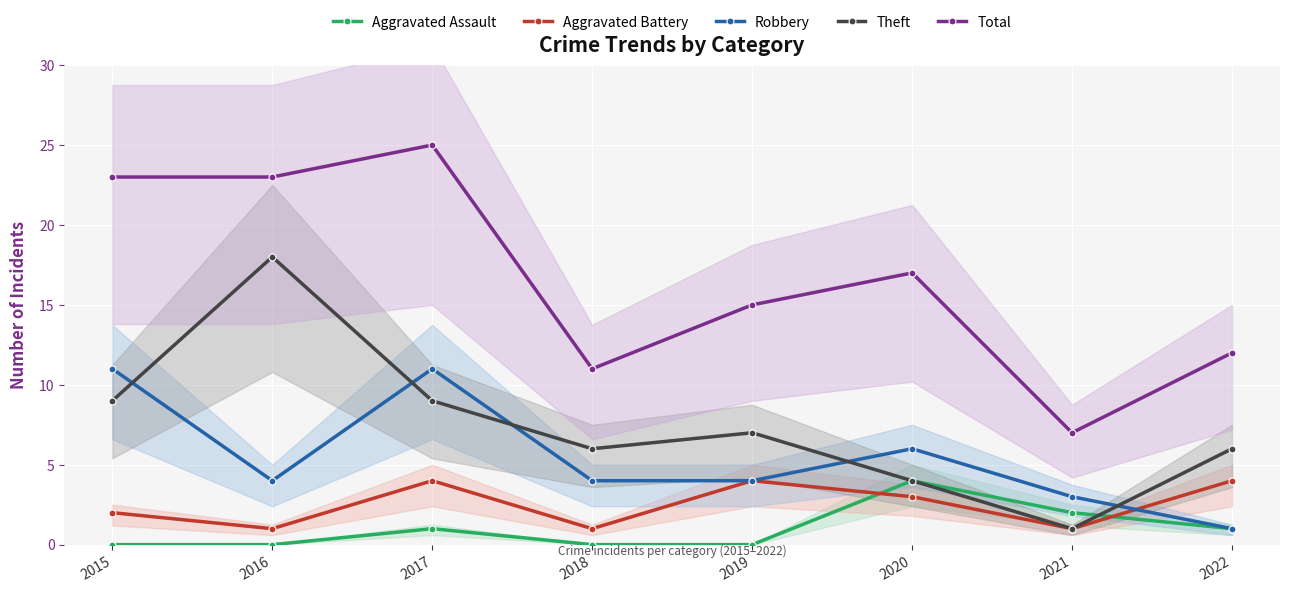

At which label is Aggravated Assault closest to 2?

2021